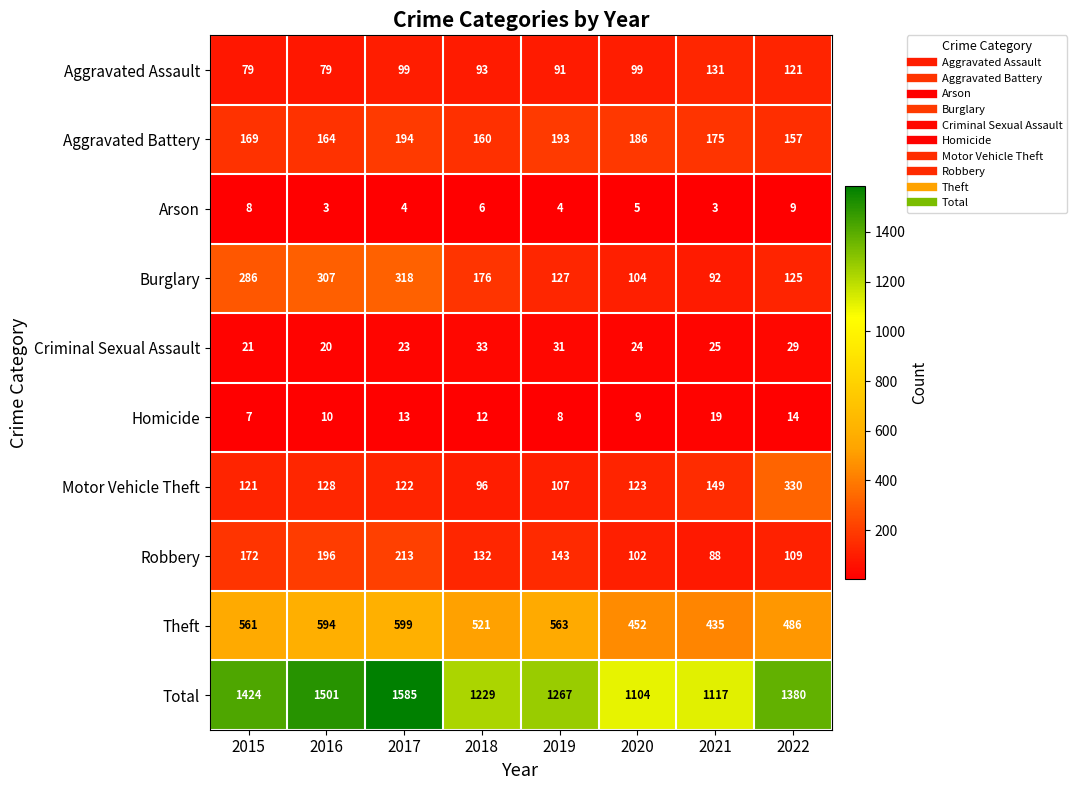

At 2019, list the series in order from smallest to largest.

Arson, Homicide, Criminal Sexual Assault, Aggravated Assault, Motor Vehicle Theft, Burglary, Robbery, Aggravated Battery, Theft, Total